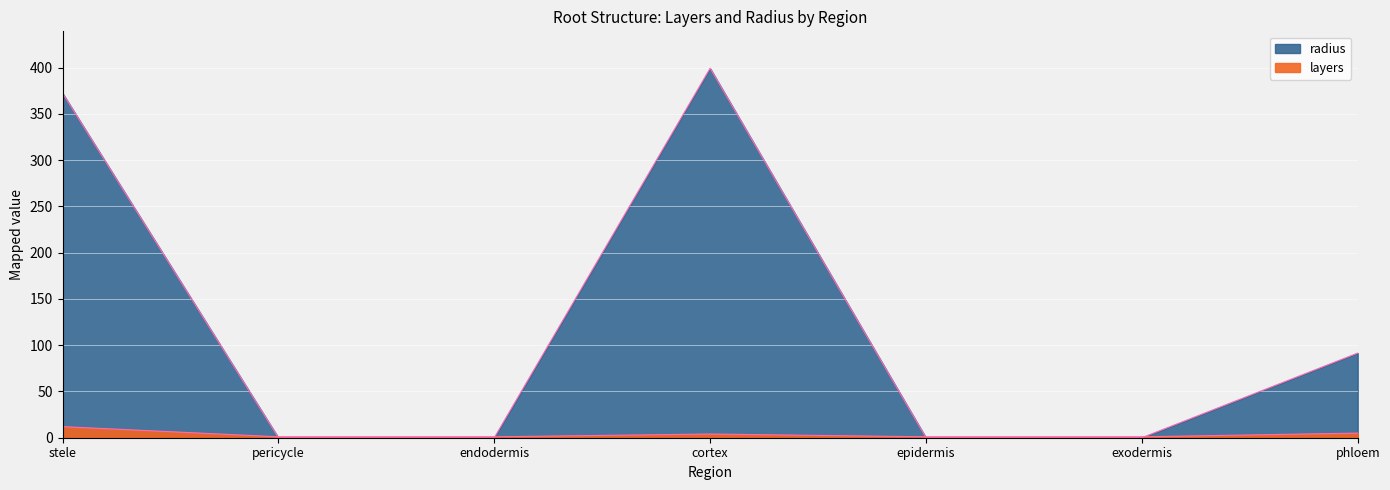

True or false: layers and radius intersect in this chart.

True